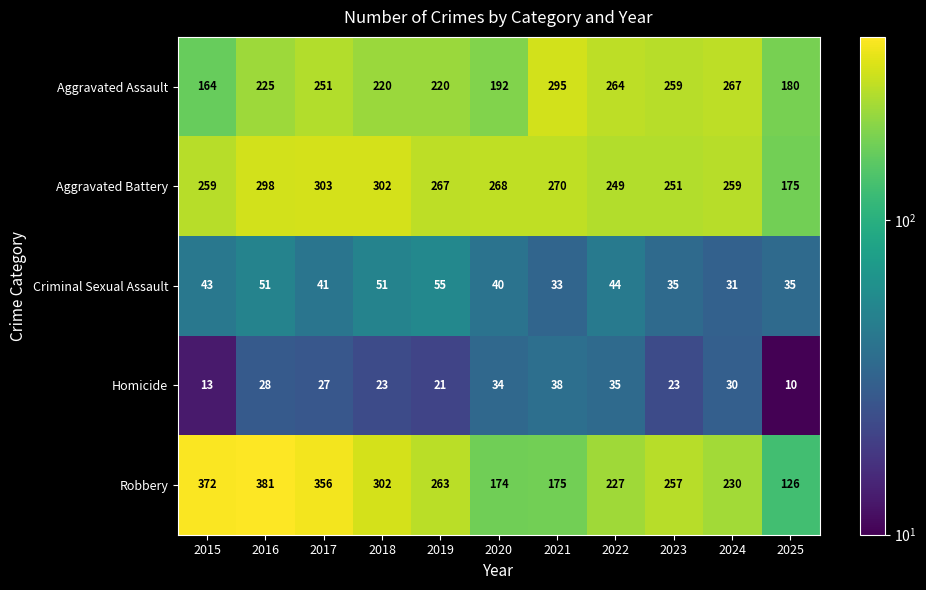

What is the difference between the maximum and second lowest values in the Robbery series?

207